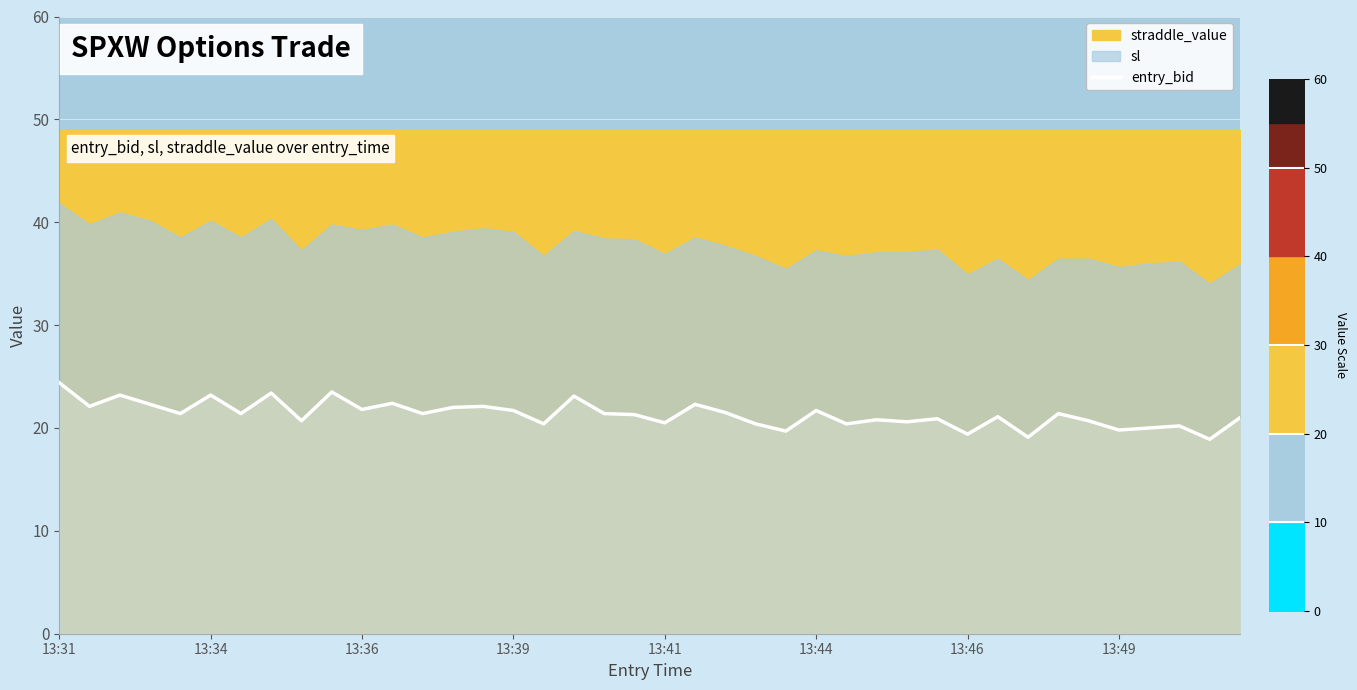

Approximately how many times larger is the value at 15 compared to 31?

1.0